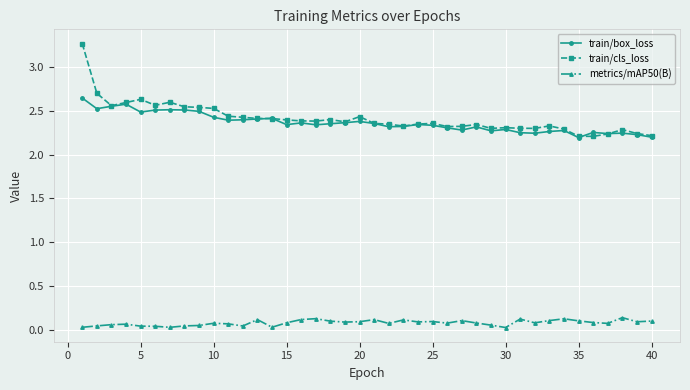

How many lines are shown in the chart?

3